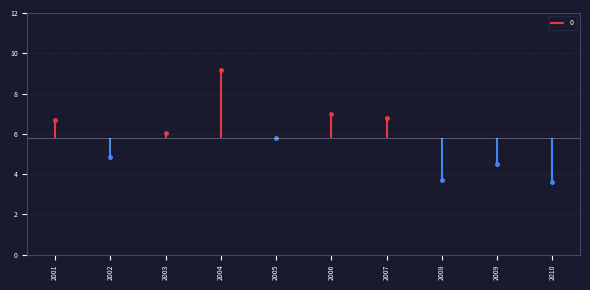

What is the greatest value displayed?

9.2